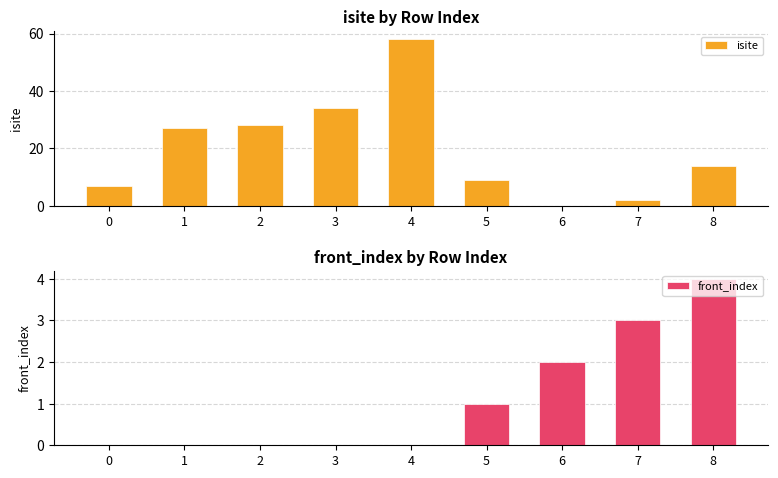

How many positive values does the isite series have?

8